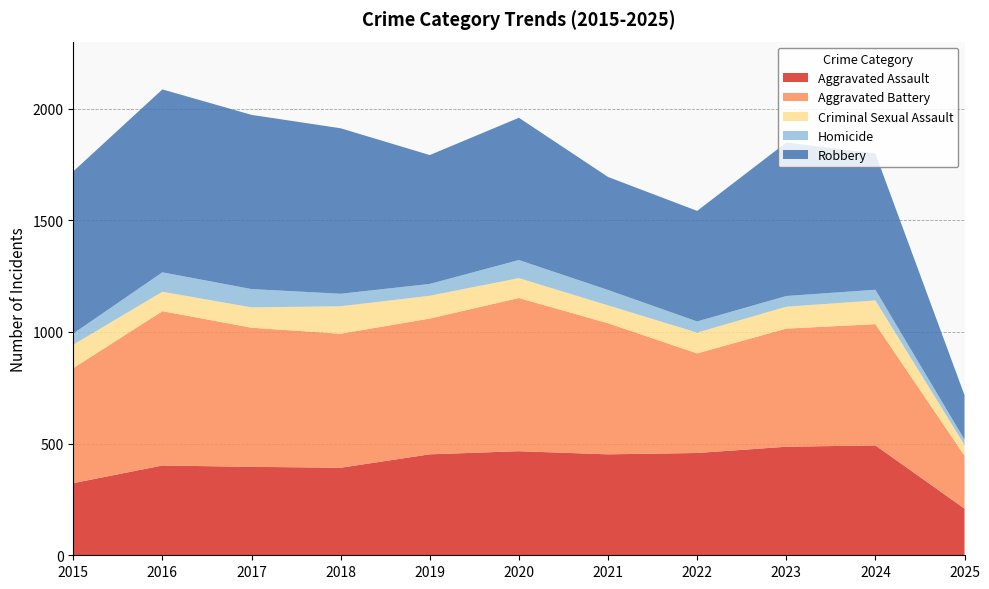

Reading left to right, transcribe all the data shown in this chart.

Aggravated Assault: 323	402	396	392	452	466	452	458	486	492	209
Aggravated Battery: 515	691	623	600	608	686	587	446	529	543	237
Criminal Sexual Assault: 105	87	91	123	102	89	80	93	98	106	48
Homicide: 50	87	82	56	53	81	69	50	48	48	24
Robbery: 726	819	780	741	577	637	506	495	687	610	199